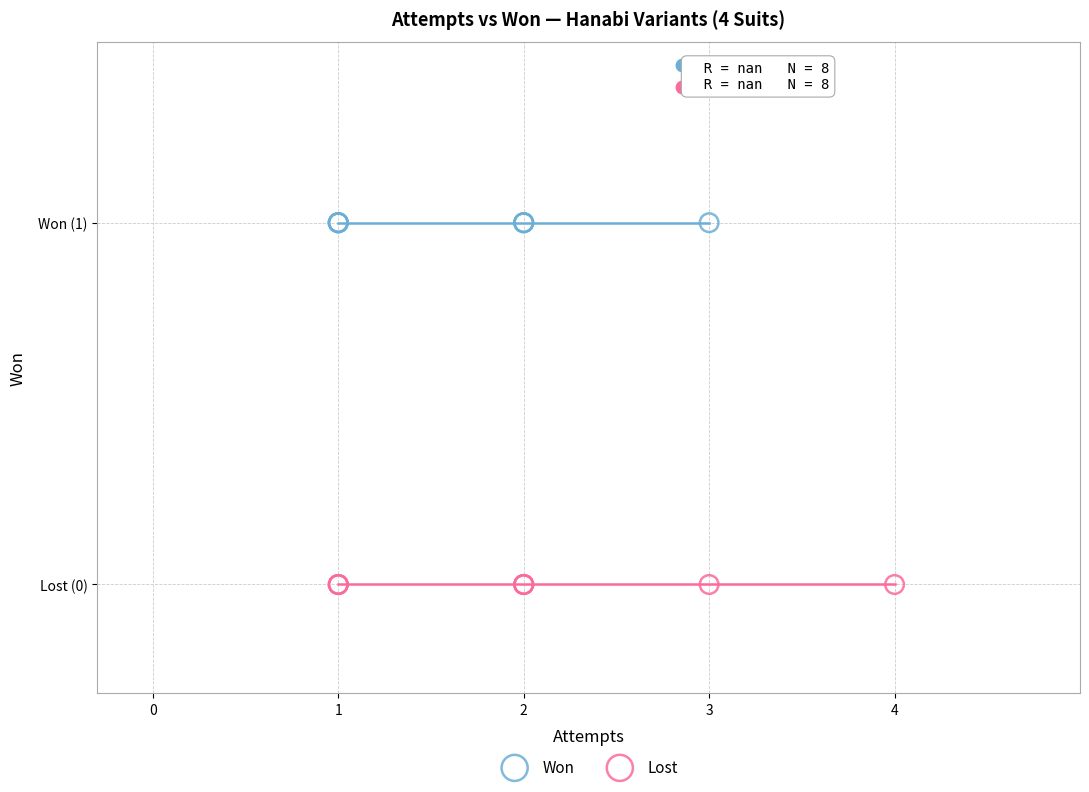

Which series reaches the minimum Y coordinate?

Lost